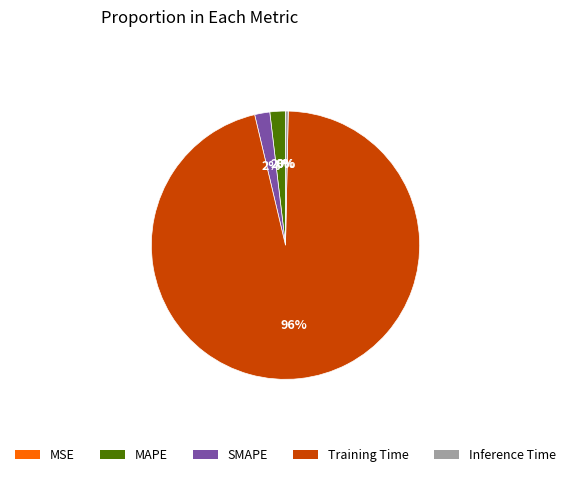

Do Training Time and Inference Time together represent more than half of the pie?

Yes